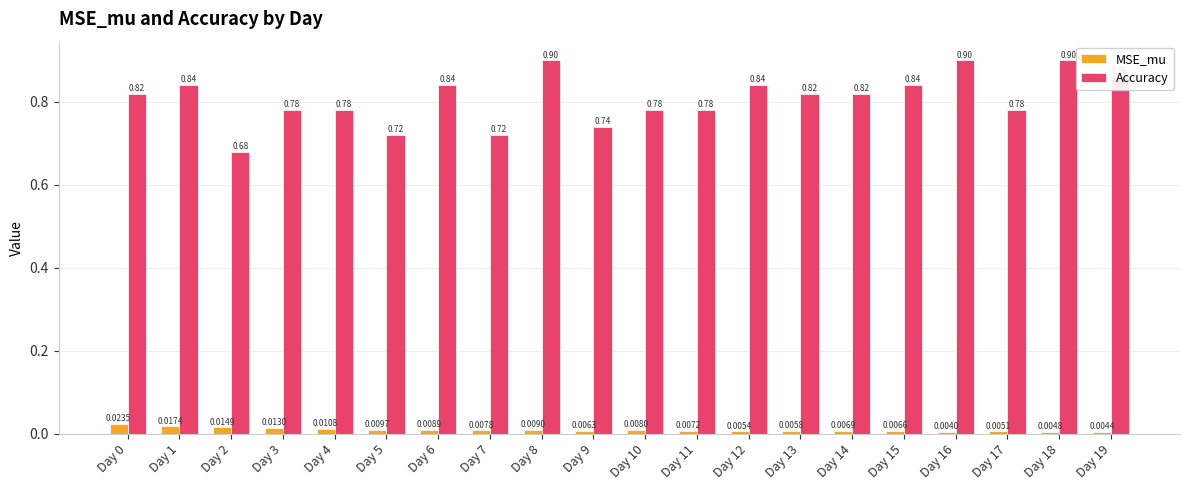

At Day 16, list the series in order from smallest to largest.

MSE_mu, Accuracy